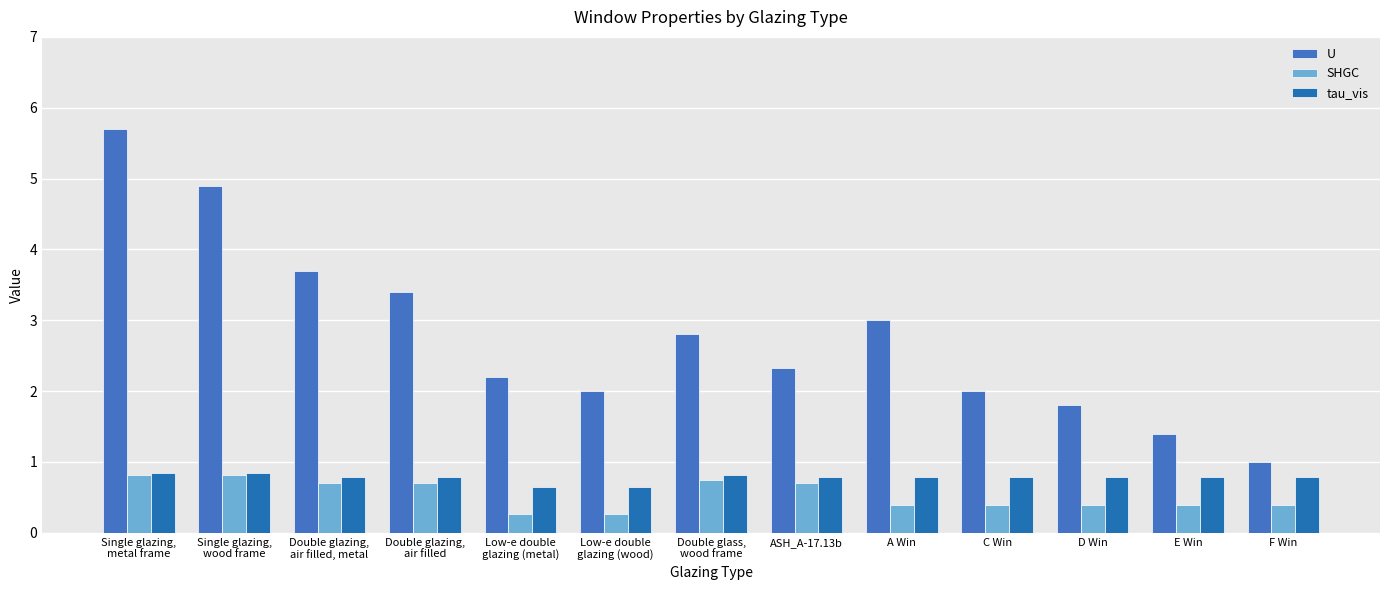

Between Double glazing,
air filled and A Win, which is larger?

Double glazing,
air filled